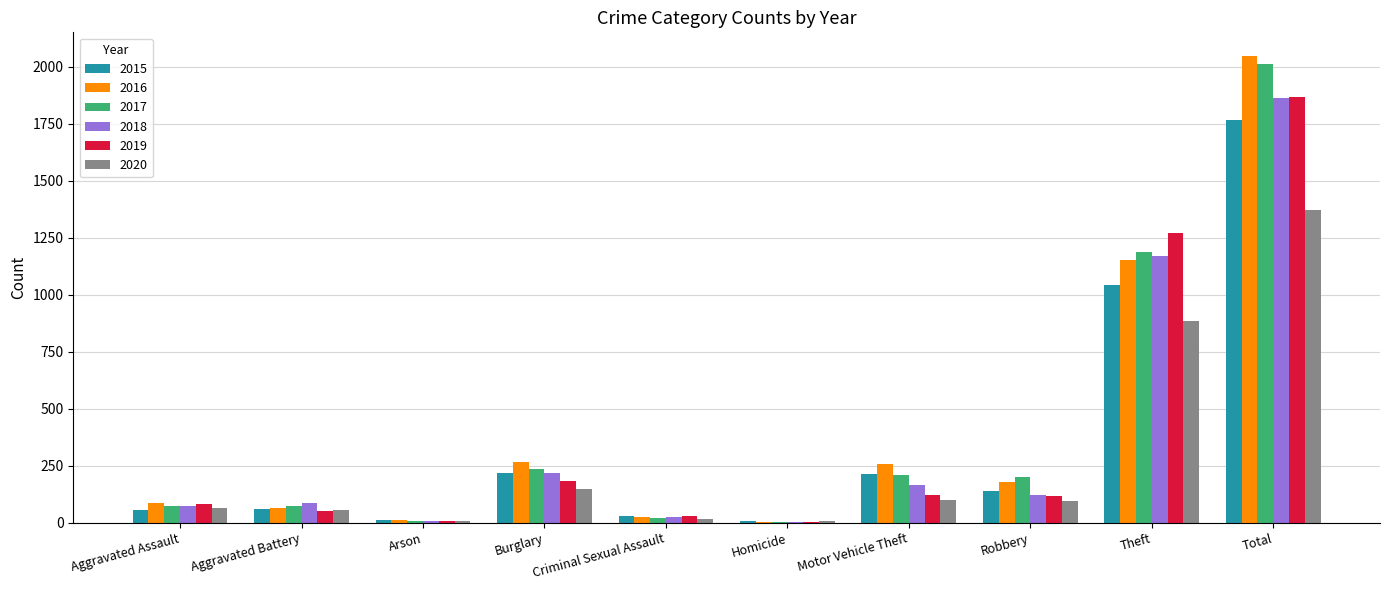

Is the value of 2018 at Total greater than the value of 2015 at Aggravated Assault?

Yes